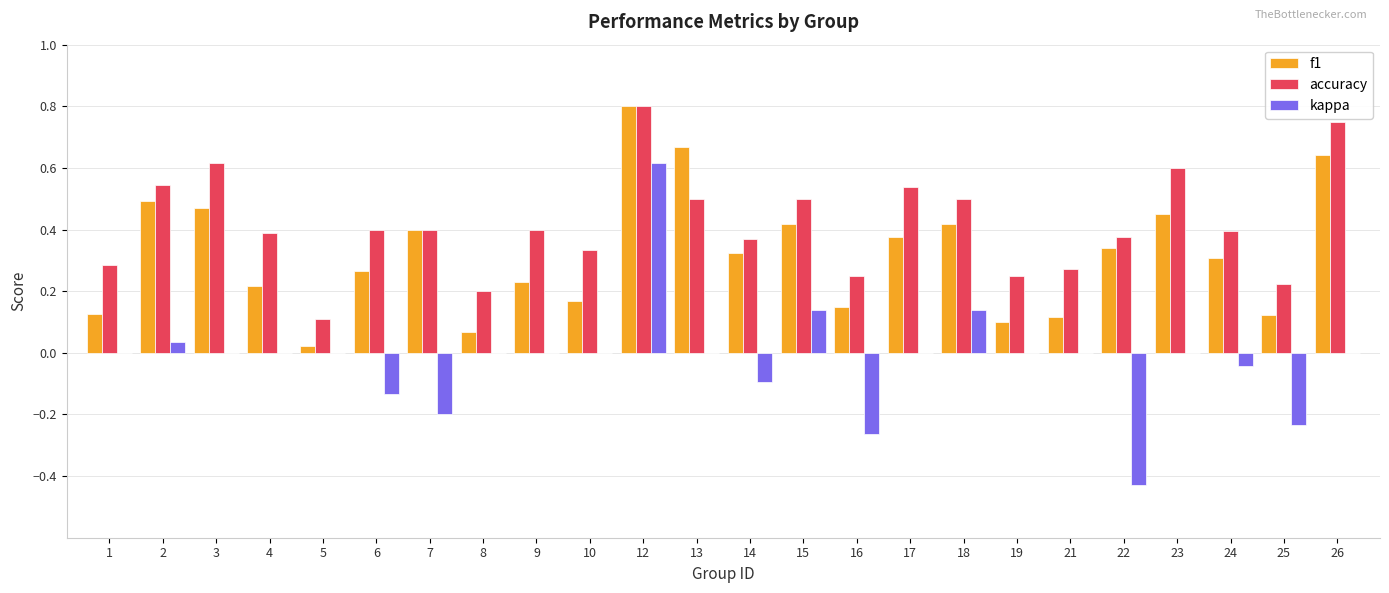

The value of kappa at 6 is -0.1. True or false?

True